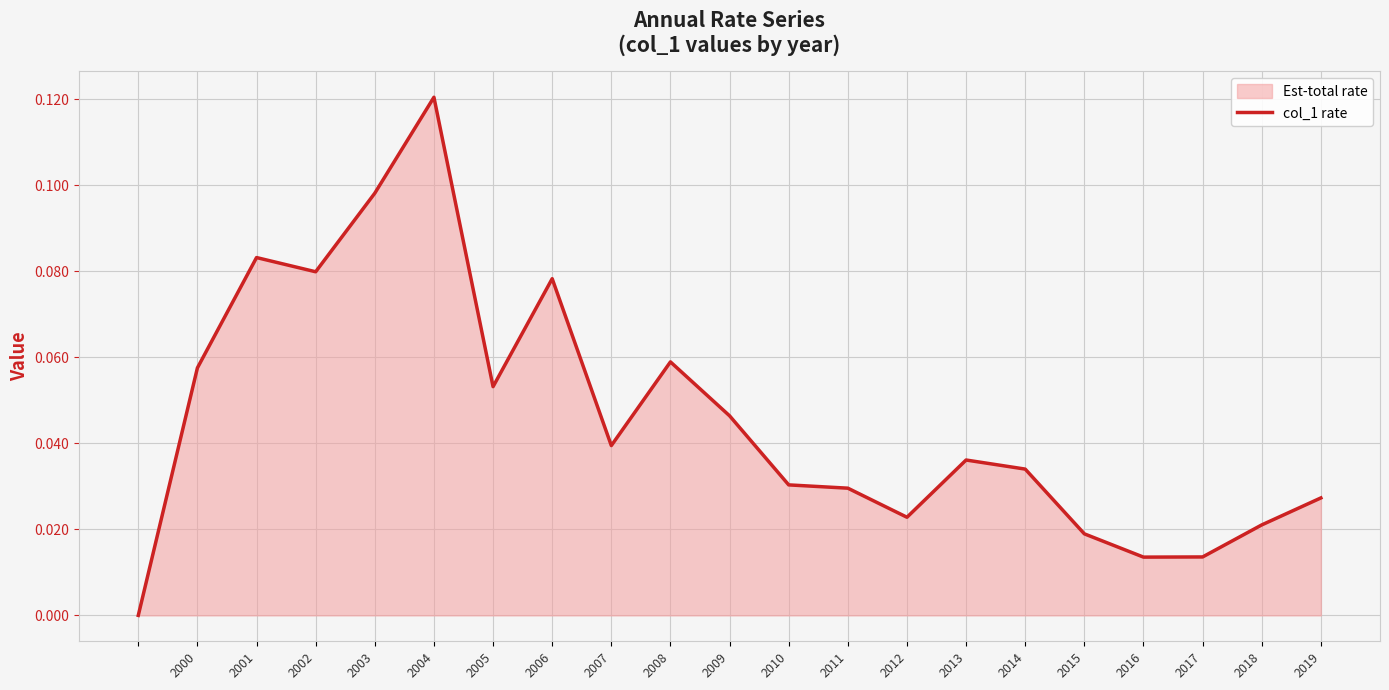

Is it true that the value at 2014 is 0.1?

False